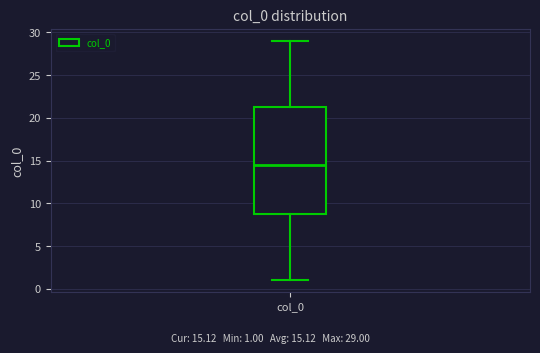

Read this box plot against the y-axis: the position of the median line, the range covered by the box, and the ends of both whiskers. The values are not printed on the chart, so give them approximately, as read against the axis.

median 14.5, box 9.0 to 21.5, whiskers 1.0 to 29.0